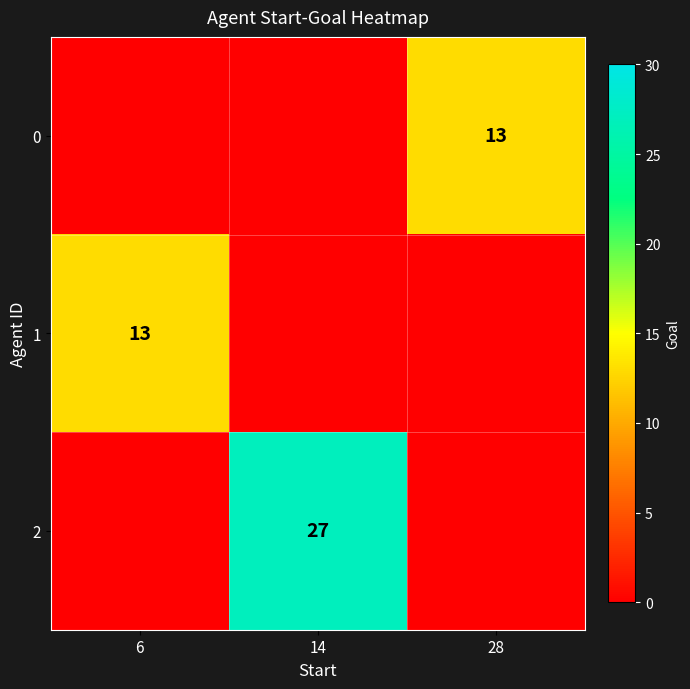

True or false: 0 has a value of 4 at 28.

False